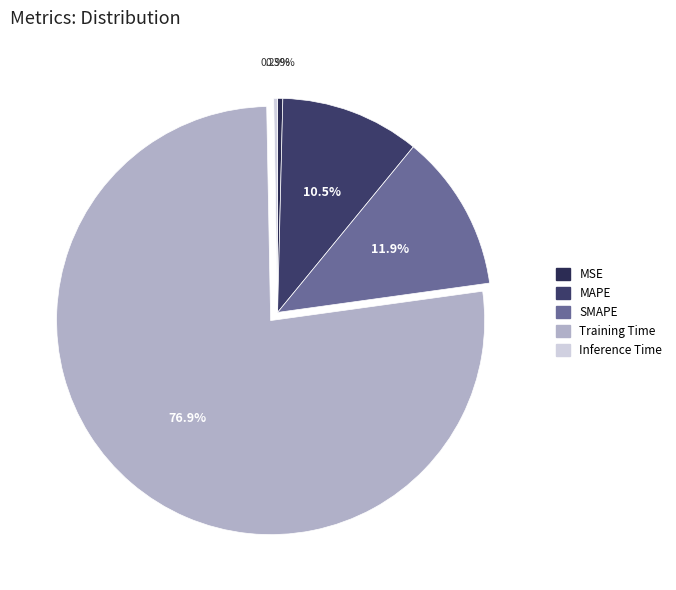

What percentage is the Training Time slice, to the nearest percent?

77%